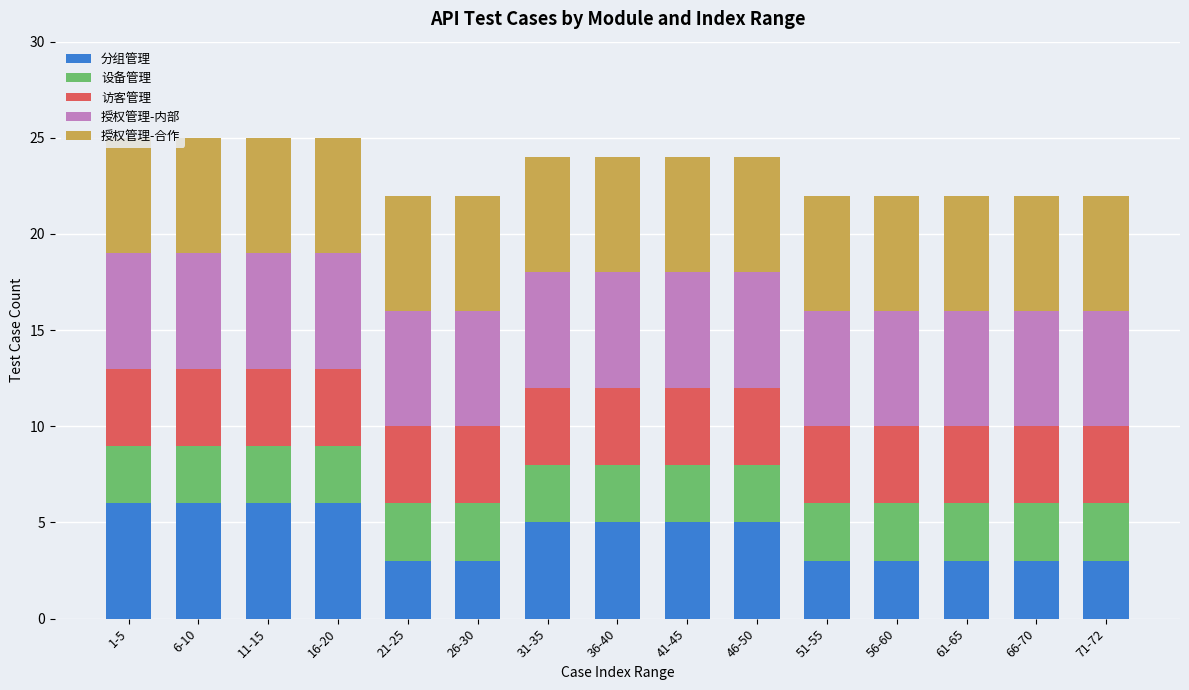

How many values in the 分组管理 series are below 5?

7